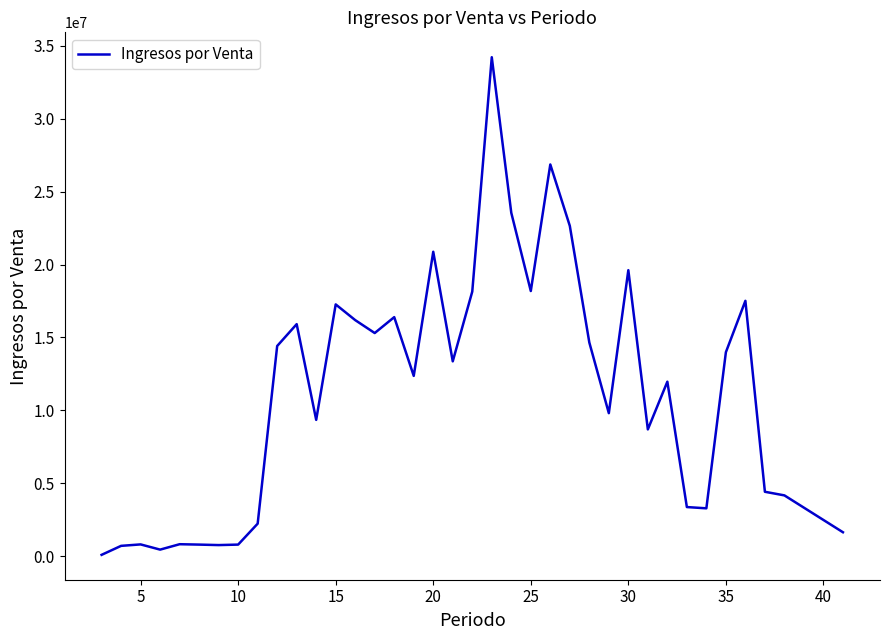

What is the difference between the maximum and minimum values?

34140485.4